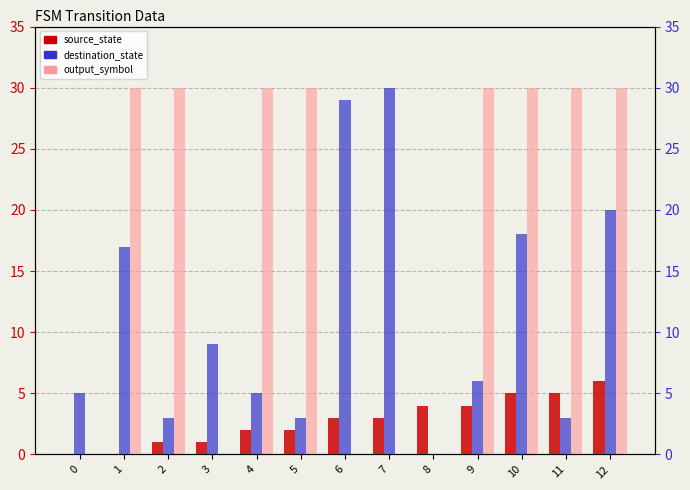

The value of output_symbol (×30) at 1 is 30. True or false?

True